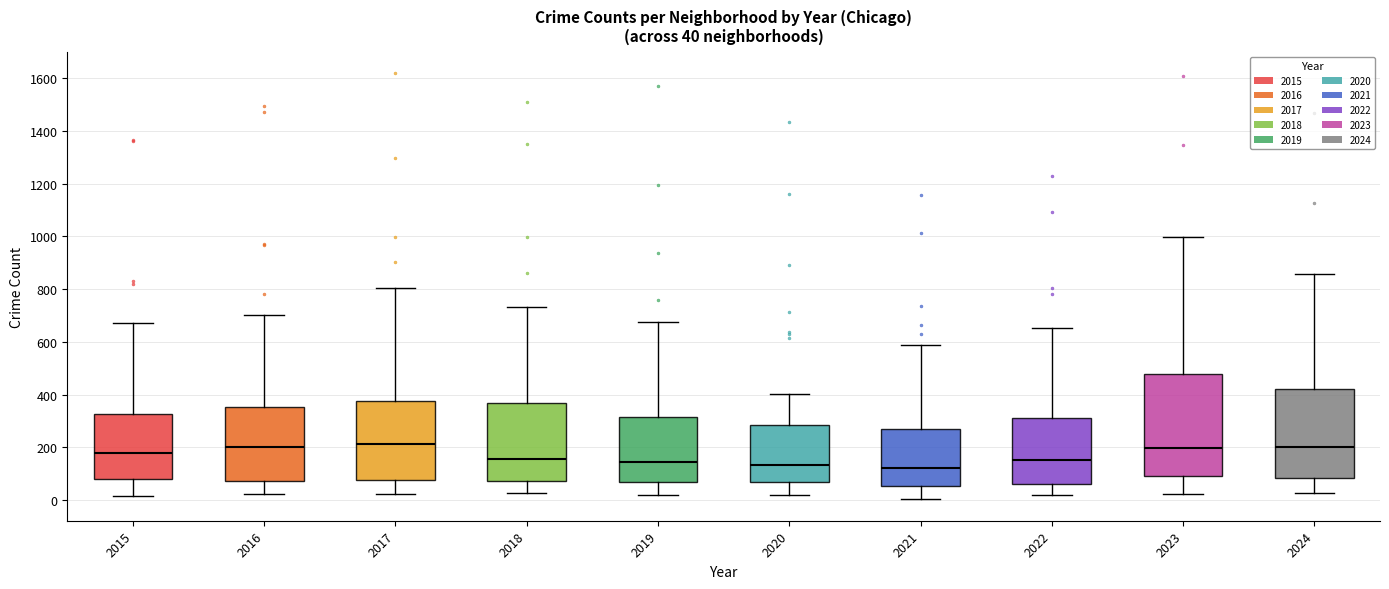

Comparing the boxes themselves (not the whiskers), which one is the tallest?

2023